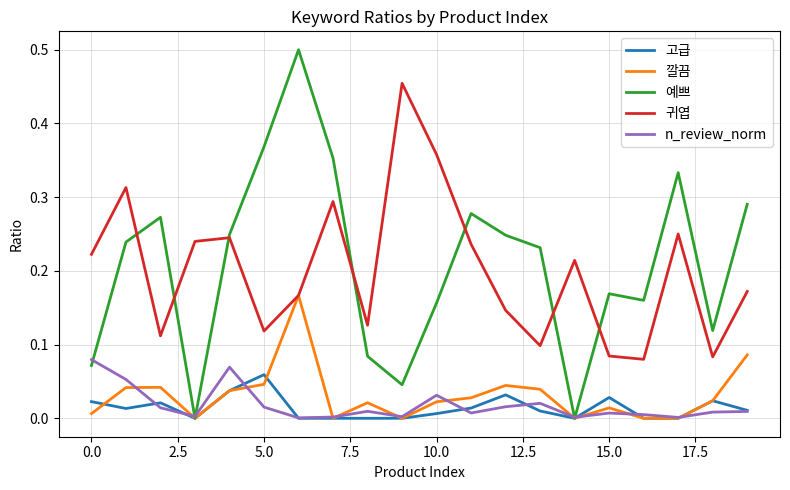

True or false: 귀엽 and n_review_norm intersect in this chart.

False